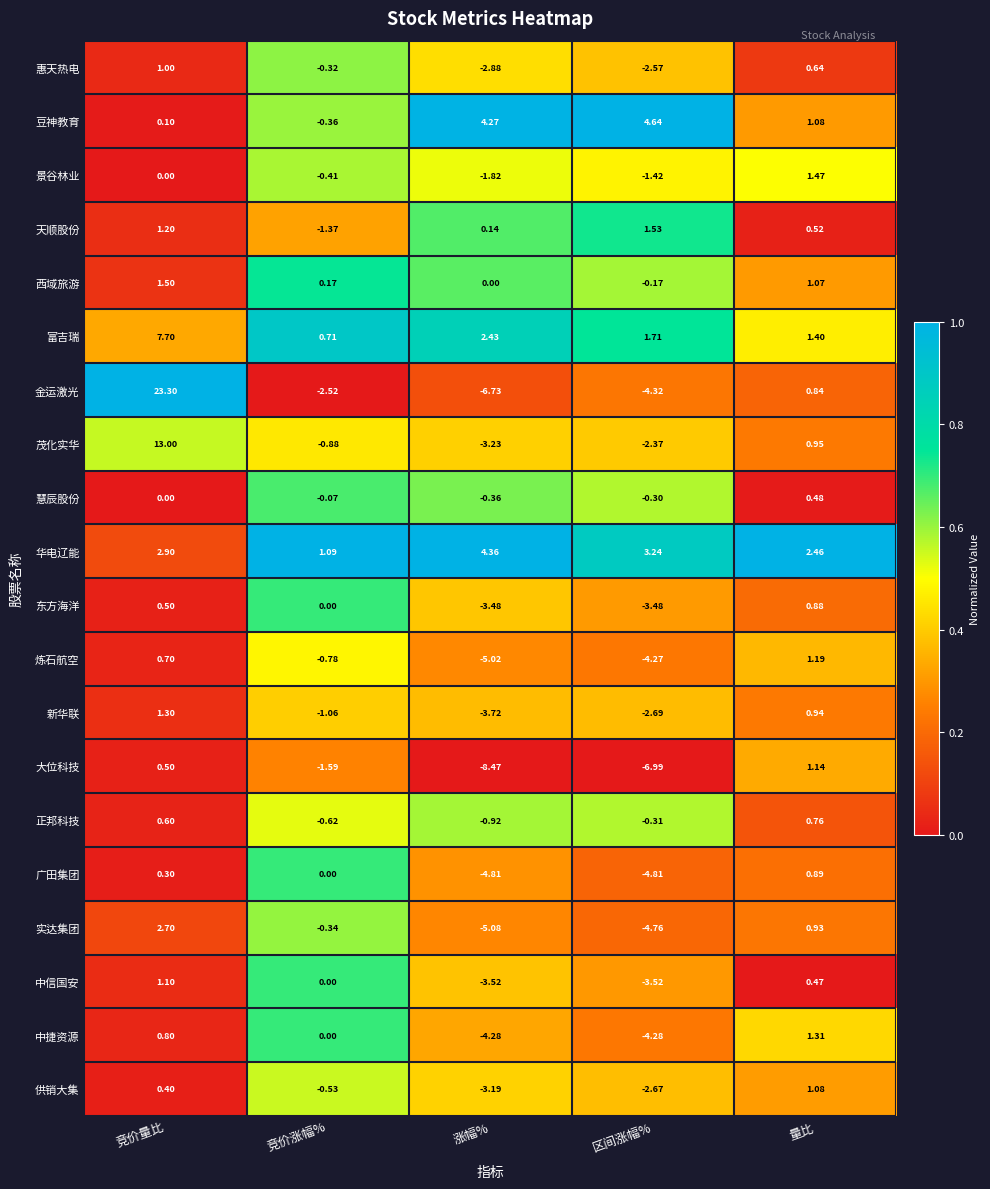

At which category is the sum across all series the highest?

竞价量比